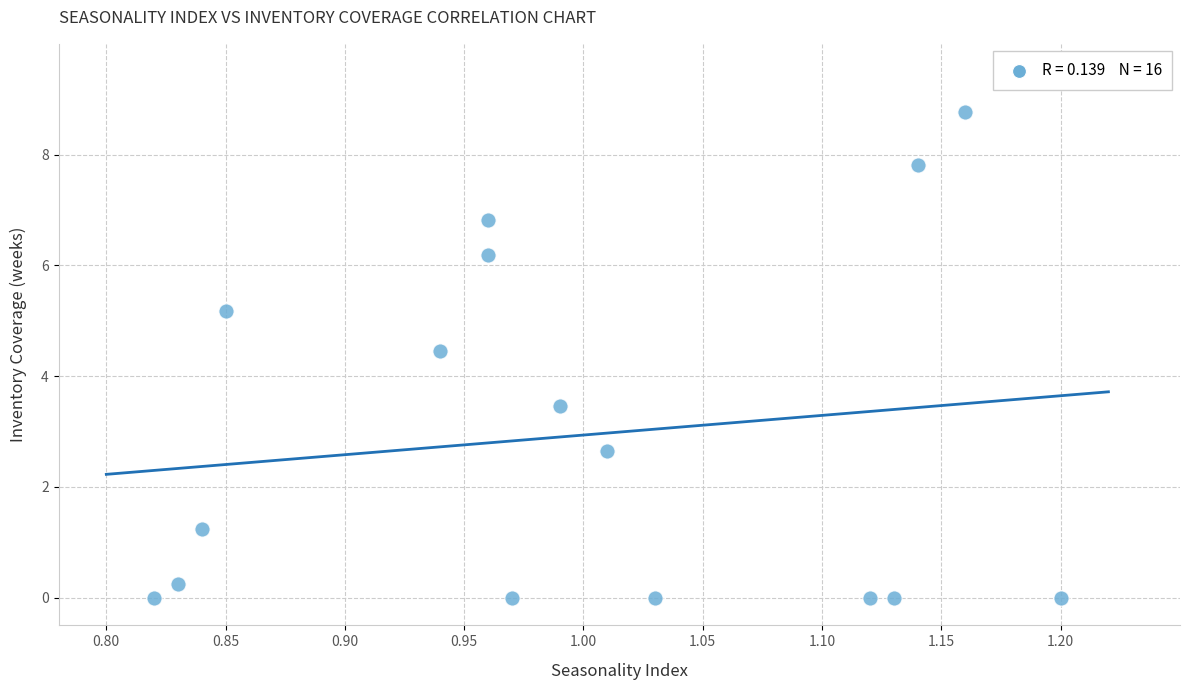

What is the range of X values (max minus min)?

0.4